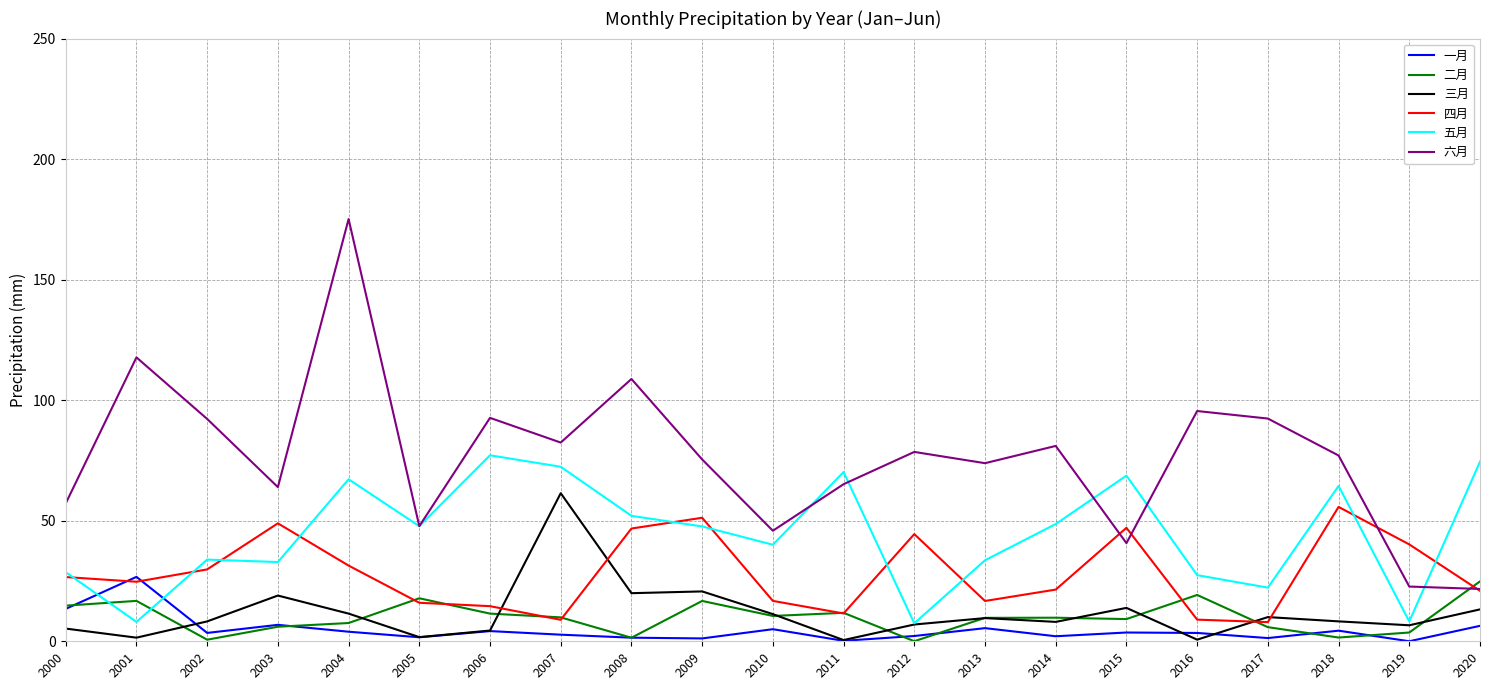

Which category has the highest value across all series?

2004